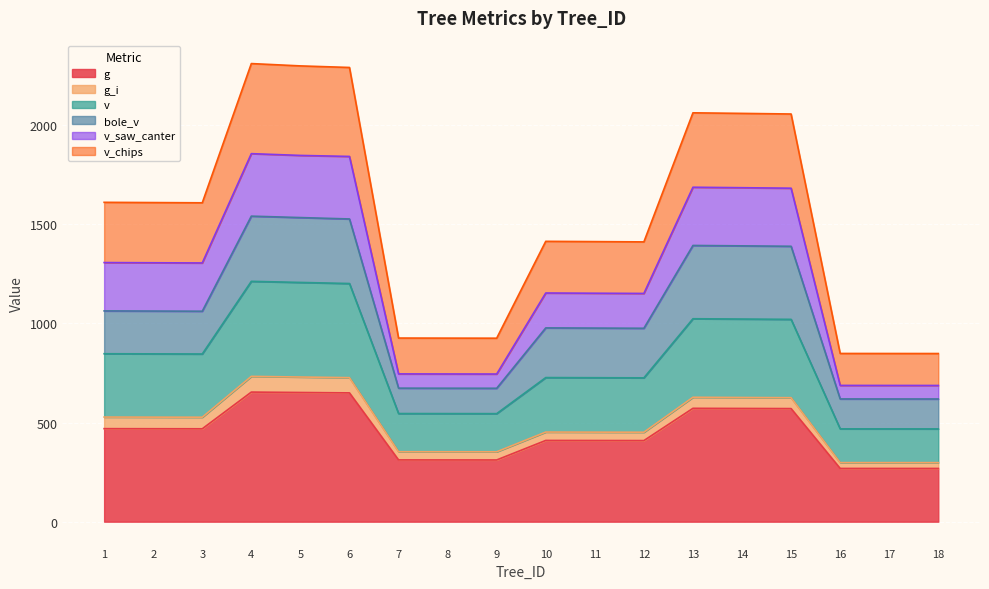

What is the total value across all series at 6?

2291.5